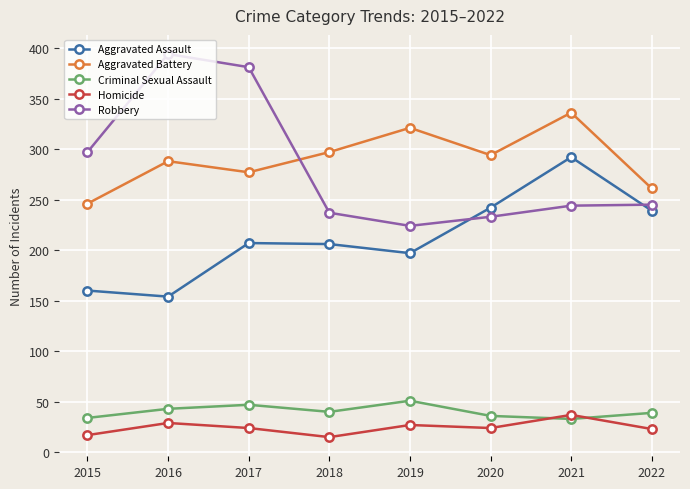

What is the total value across all series at 2021?

942